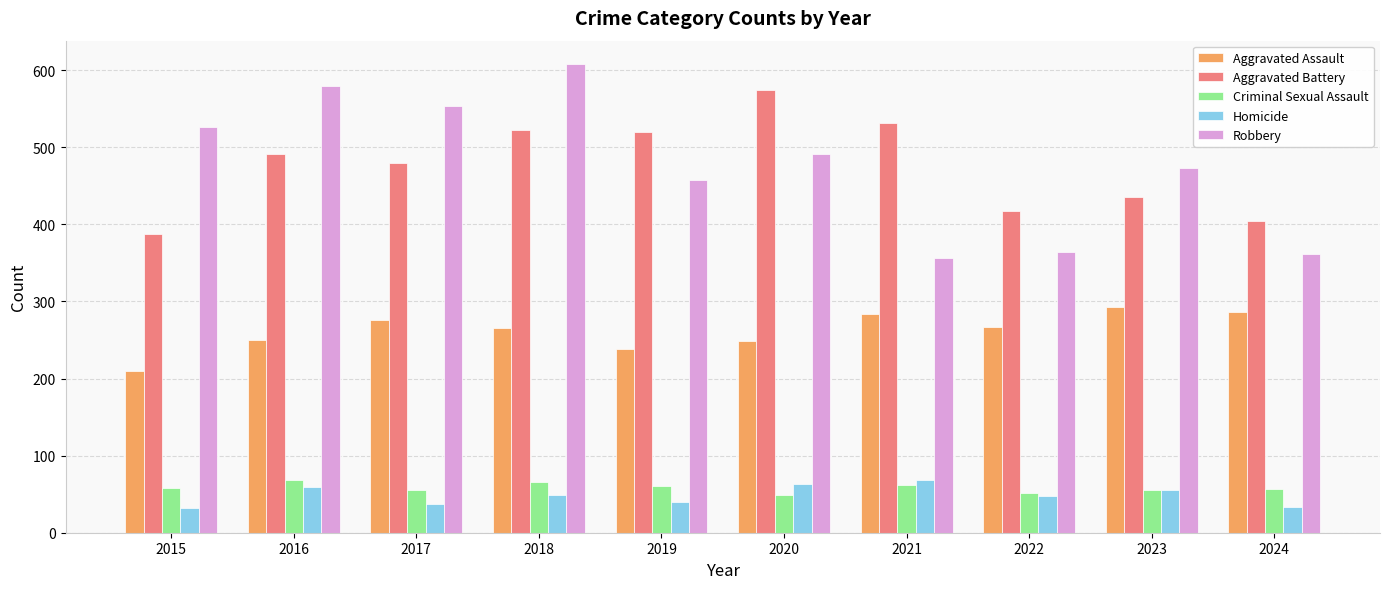

Is it true that Aggravated Assault equals 286 at 2024?

True